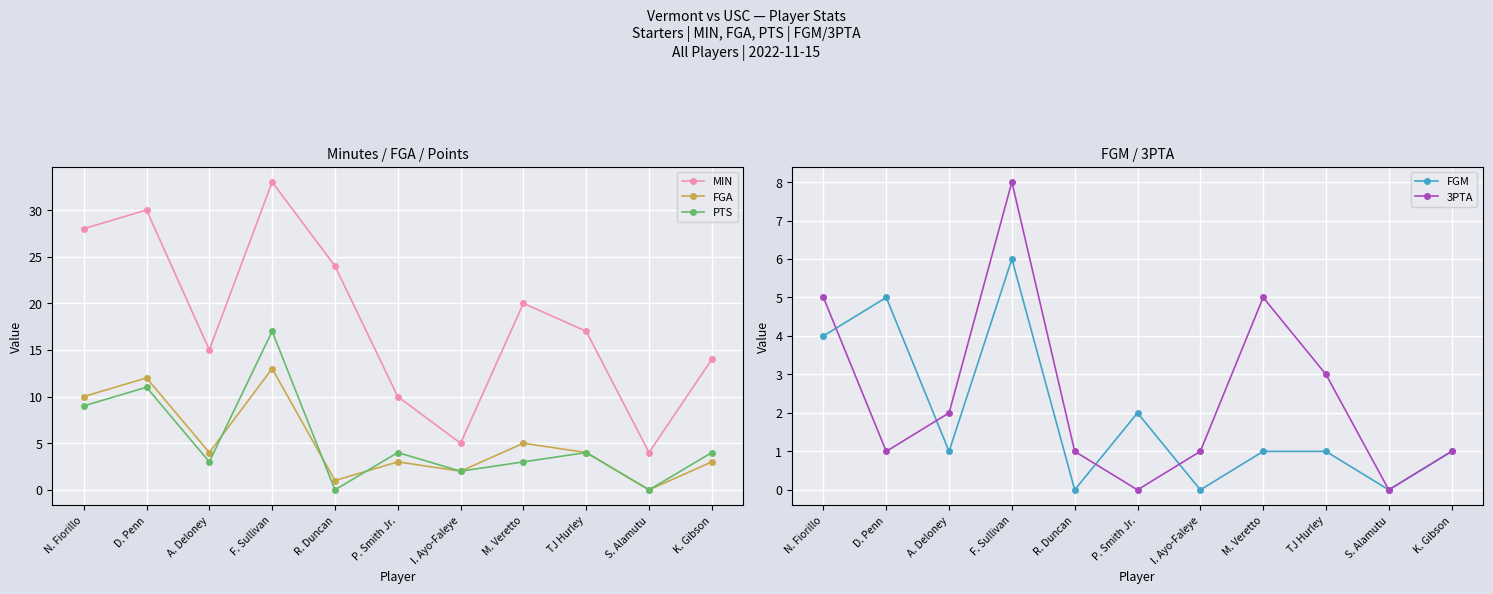

What are all the series names shown in the legend?

MIN, FGA, PTS, FGM, 3PTA